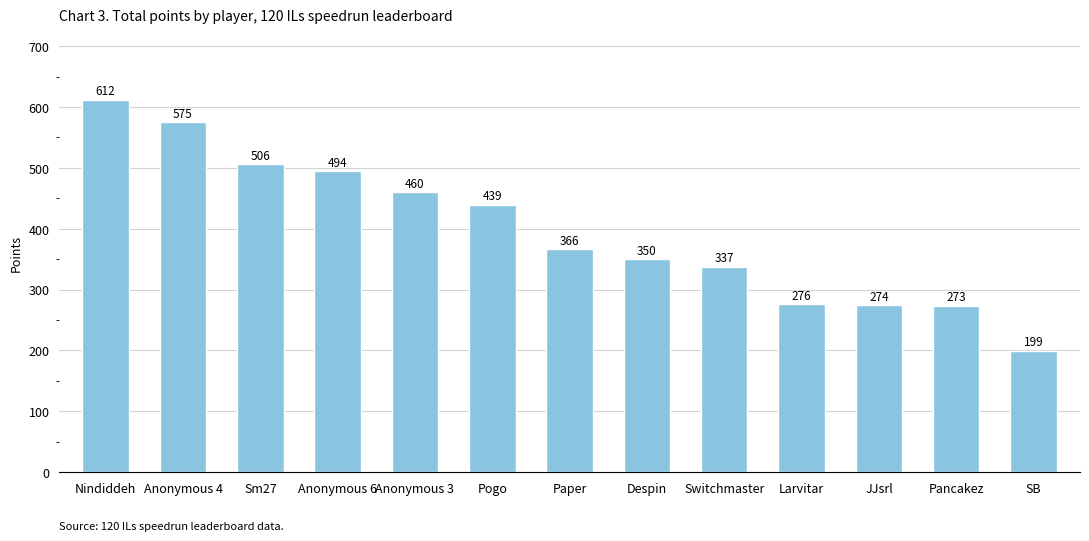

At which label does the data first exceed 366?

Nindiddeh